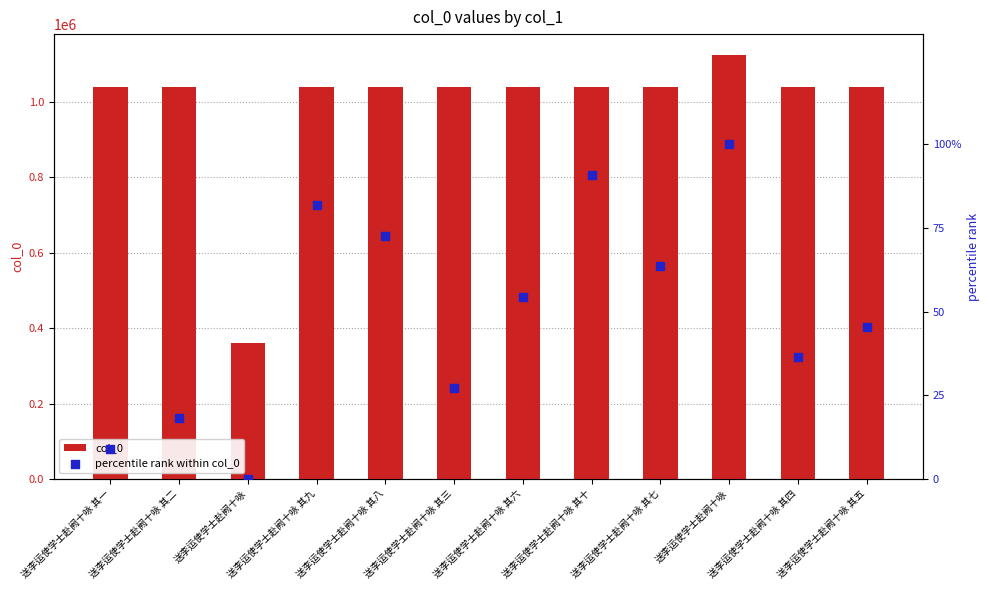

What is the total value across all series at 送李运使学士赴阙十咏 其一?

1039825.1